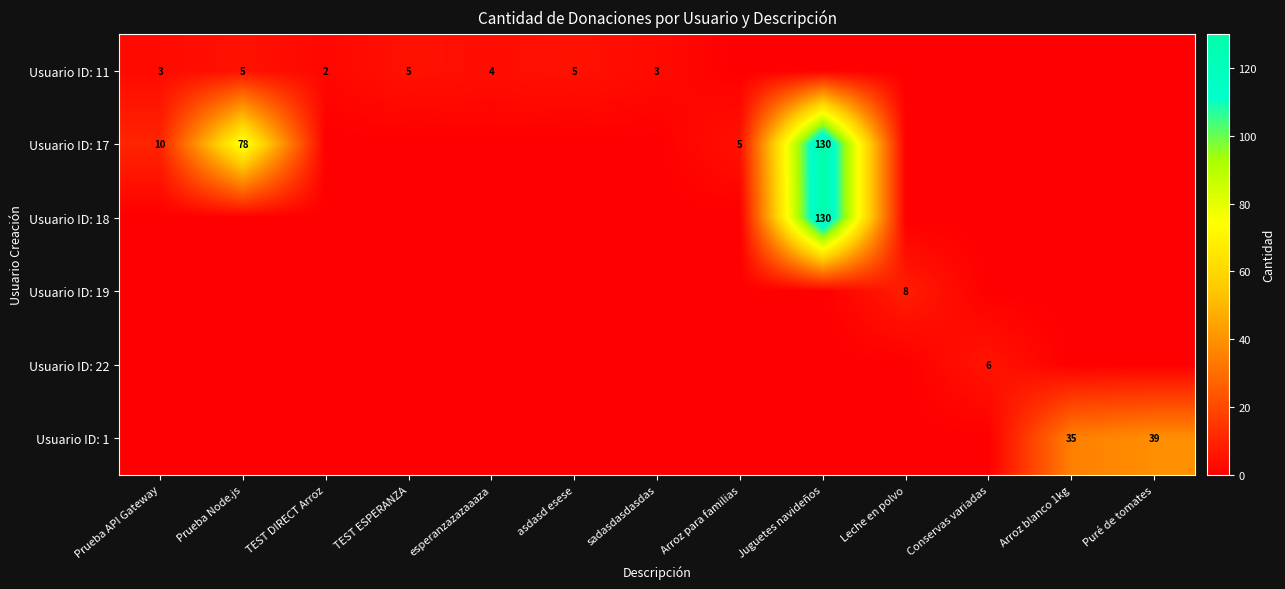

True or false: Usuario ID: 22 has a value of 0 at Prueba Node.js.

True